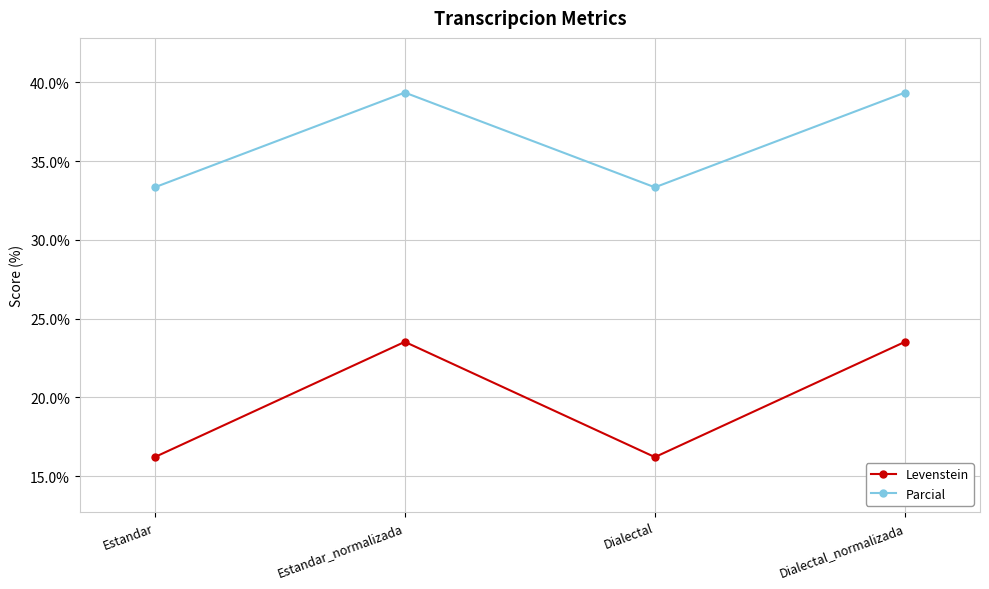

Reading right to left, extract all data points from this chart.

Levenstein: Dialectal_normalizada=23.5	Dialectal=16.2	Estandar_normalizada=23.5	Estandar=16.2
Parcial: Dialectal_normalizada=39.3	Dialectal=33.3	Estandar_normalizada=39.3	Estandar=33.3